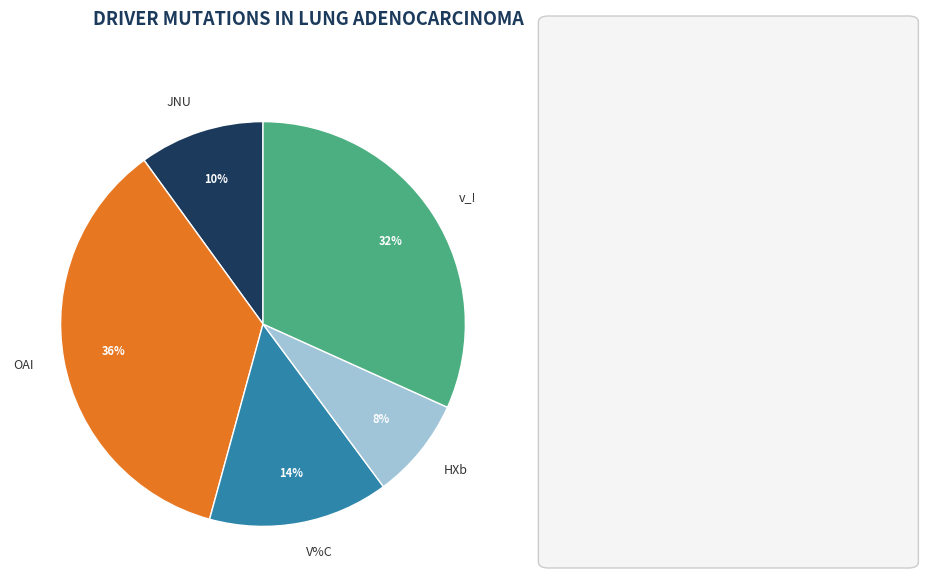

To the nearest percent, what percentage of the pie is v_!?

32%